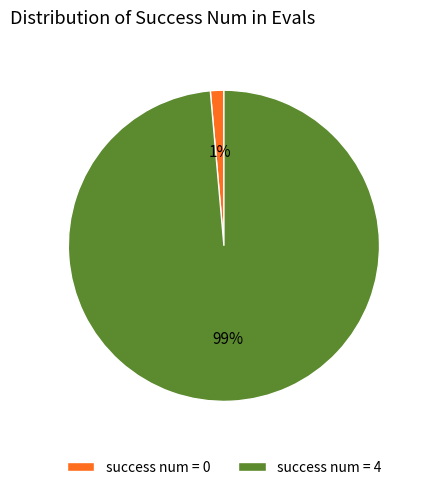

The success num = 4 slice represents 99% of the pie. True or false?

True